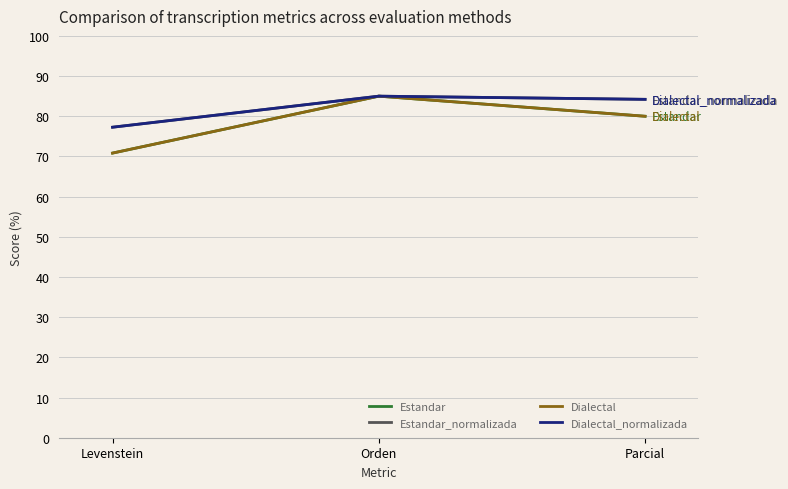

Reading right to left, extract all data points from this chart.

Estandar: 80.0	85.0	70.8
Estandar_normalizada: 84.2	85.0	77.3
Dialectal: 80.0	85.0	70.8
Dialectal_normalizada: 84.2	85.0	77.3